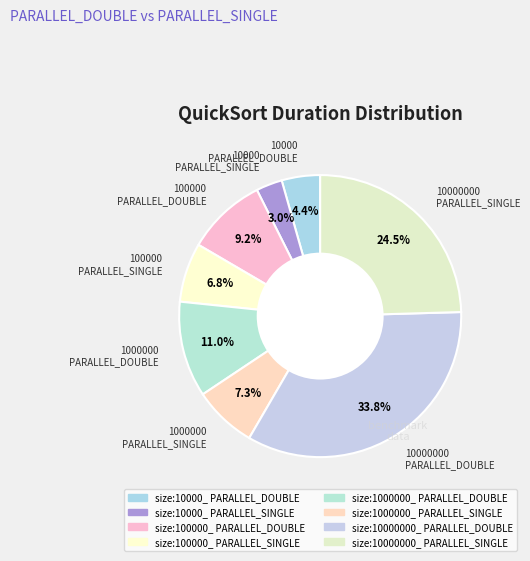

The size:10000000_ PARALLEL_SINGLE slice represents 25% of the pie. True or false?

True